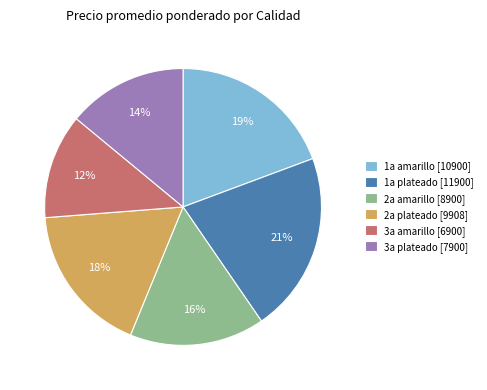

Which has a higher value, 2a plateado [9908] or 2a amarillo [8900]?

2a plateado [9908]